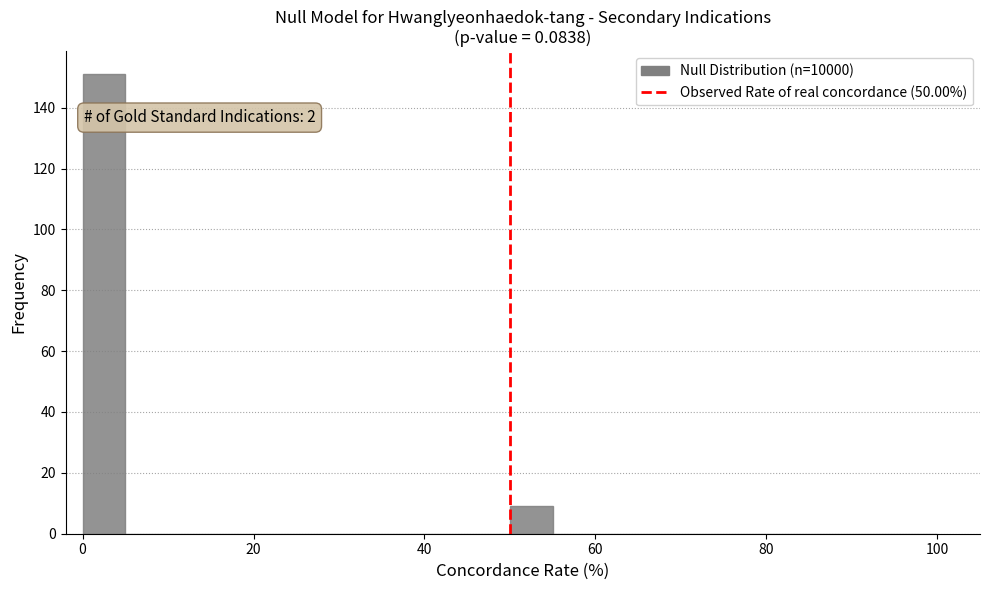

Around what value on the x-axis is the tallest bar? Give the approximate position of its centre, as read against the axis.

2